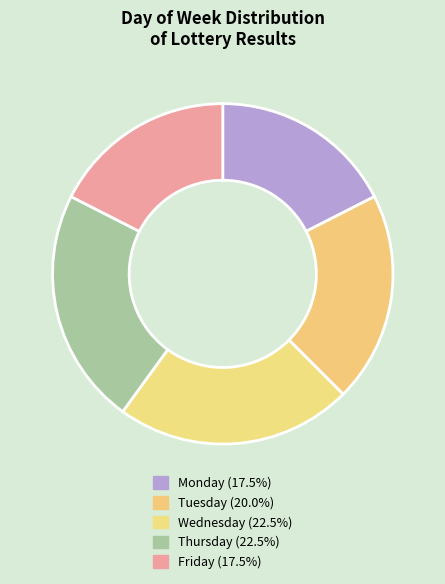

Is there a majority slice in this chart?

No